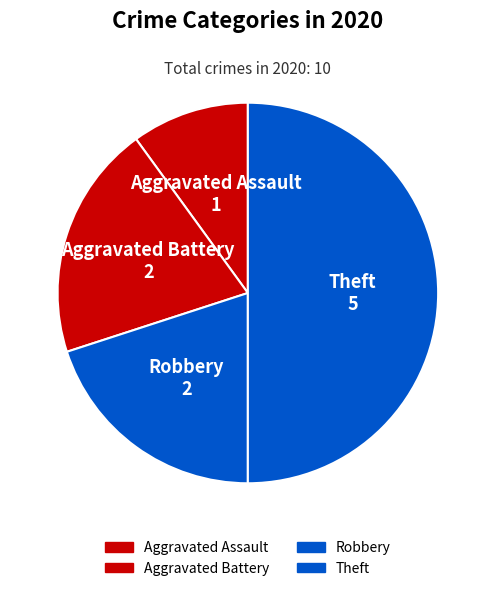

True or false: Aggravated Battery accounts for 20% of the total.

True